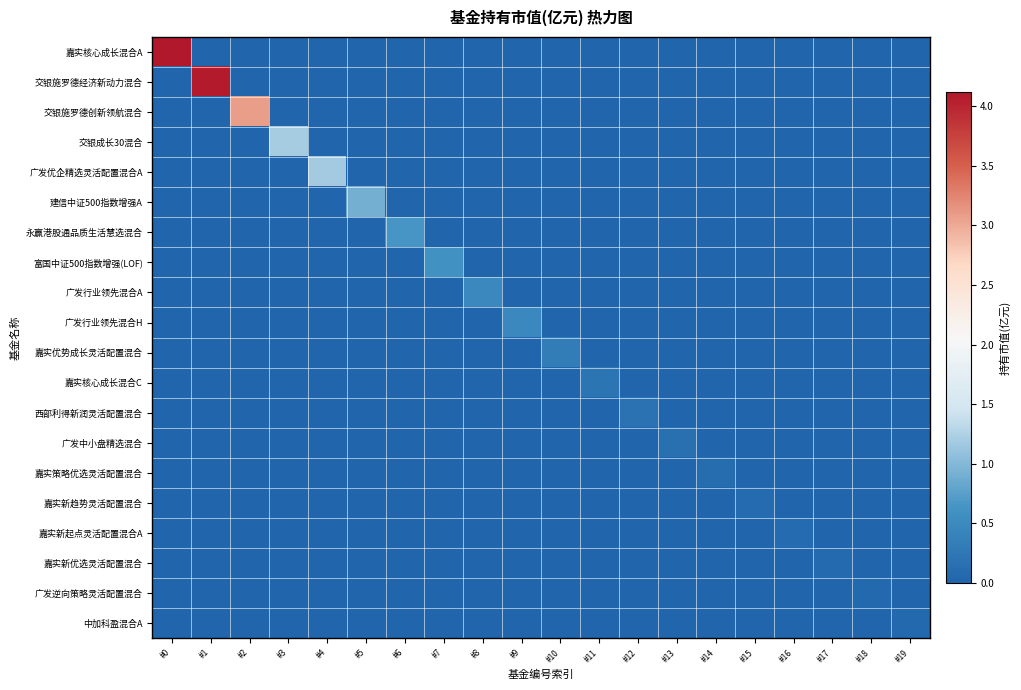

Reading left to right, list all the values displayed in this chart.

嘉实核心成长混合A: #0=4.1	#1=0.0	#2=0.0	#3=0.0	#4=0.0	#5=0.0	#6=0.0	#7=0.0	#8=0.0	#9=0.0	#10=0.0	#11=0.0	#12=0.0	#13=0.0	#14=0.0	#15=0.0	#16=0.0	#17=0.0	#18=0.0	#19=0.0
交银施罗德经济新动力混合: #0=0.0	#1=4.1	#2=0.0	#3=0.0	#4=0.0	#5=0.0	#6=0.0	#7=0.0	#8=0.0	#9=0.0	#10=0.0	#11=0.0	#12=0.0	#13=0.0	#14=0.0	#15=0.0	#16=0.0	#17=0.0	#18=0.0	#19=0.0
交银施罗德创新领航混合: #0=0.0	#1=0.0	#2=3.1	#3=0.0	#4=0.0	#5=0.0	#6=0.0	#7=0.0	#8=0.0	#9=0.0	#10=0.0	#11=0.0	#12=0.0	#13=0.0	#14=0.0	#15=0.0	#16=0.0	#17=0.0	#18=0.0	#19=0.0
交银成长30混合: #0=0.0	#1=0.0	#2=0.0	#3=1.2	#4=0.0	#5=0.0	#6=0.0	#7=0.0	#8=0.0	#9=0.0	#10=0.0	#11=0.0	#12=0.0	#13=0.0	#14=0.0	#15=0.0	#16=0.0	#17=0.0	#18=0.0	#19=0.0
广发优企精选灵活配置混合A: #0=0.0	#1=0.0	#2=0.0	#3=0.0	#4=1.2	#5=0.0	#6=0.0	#7=0.0	#8=0.0	#9=0.0	#10=0.0	#11=0.0	#12=0.0	#13=0.0	#14=0.0	#15=0.0	#16=0.0	#17=0.0	#18=0.0	#19=0.0
建信中证500指数增强A: #0=0.0	#1=0.0	#2=0.0	#3=0.0	#4=0.0	#5=0.9	#6=0.0	#7=0.0	#8=0.0	#9=0.0	#10=0.0	#11=0.0	#12=0.0	#13=0.0	#14=0.0	#15=0.0	#16=0.0	#17=0.0	#18=0.0	#19=0.0
永赢港股通品质生活慧选混合: #0=0.0	#1=0.0	#2=0.0	#3=0.0	#4=0.0	#5=0.0	#6=0.7	#7=0.0	#8=0.0	#9=0.0	#10=0.0	#11=0.0	#12=0.0	#13=0.0	#14=0.0	#15=0.0	#16=0.0	#17=0.0	#18=0.0	#19=0.0
富国中证500指数增强(LOF): #0=0.0	#1=0.0	#2=0.0	#3=0.0	#4=0.0	#5=0.0	#6=0.0	#7=0.6	#8=0.0	#9=0.0	#10=0.0	#11=0.0	#12=0.0	#13=0.0	#14=0.0	#15=0.0	#16=0.0	#17=0.0	#18=0.0	#19=0.0
广发行业领先混合A: #0=0.0	#1=0.0	#2=0.0	#3=0.0	#4=0.0	#5=0.0	#6=0.0	#7=0.0	#8=0.5	#9=0.0	#10=0.0	#11=0.0	#12=0.0	#13=0.0	#14=0.0	#15=0.0	#16=0.0	#17=0.0	#18=0.0	#19=0.0
广发行业领先混合H: #0=0.0	#1=0.0	#2=0.0	#3=0.0	#4=0.0	#5=0.0	#6=0.0	#7=0.0	#8=0.0	#9=0.5	#10=0.0	#11=0.0	#12=0.0	#13=0.0	#14=0.0	#15=0.0	#16=0.0	#17=0.0	#18=0.0	#19=0.0
嘉实优势成长灵活配置混合: #0=0.0	#1=0.0	#2=0.0	#3=0.0	#4=0.0	#5=0.0	#6=0.0	#7=0.0	#8=0.0	#9=0.0	#10=0.3	#11=0.0	#12=0.0	#13=0.0	#14=0.0	#15=0.0	#16=0.0	#17=0.0	#18=0.0	#19=0.0
嘉实核心成长混合C: #0=0.0	#1=0.0	#2=0.0	#3=0.0	#4=0.0	#5=0.0	#6=0.0	#7=0.0	#8=0.0	#9=0.0	#10=0.0	#11=0.2	#12=0.0	#13=0.0	#14=0.0	#15=0.0	#16=0.0	#17=0.0	#18=0.0	#19=0.0
西部利得新润灵活配置混合: #0=0.0	#1=0.0	#2=0.0	#3=0.0	#4=0.0	#5=0.0	#6=0.0	#7=0.0	#8=0.0	#9=0.0	#10=0.0	#11=0.0	#12=0.2	#13=0.0	#14=0.0	#15=0.0	#16=0.0	#17=0.0	#18=0.0	#19=0.0
广发中小盘精选混合: #0=0.0	#1=0.0	#2=0.0	#3=0.0	#4=0.0	#5=0.0	#6=0.0	#7=0.0	#8=0.0	#9=0.0	#10=0.0	#11=0.0	#12=0.0	#13=0.2	#14=0.0	#15=0.0	#16=0.0	#17=0.0	#18=0.0	#19=0.0
嘉实策略优选灵活配置混合: #0=0.0	#1=0.0	#2=0.0	#3=0.0	#4=0.0	#5=0.0	#6=0.0	#7=0.0	#8=0.0	#9=0.0	#10=0.0	#11=0.0	#12=0.0	#13=0.0	#14=0.1	#15=0.0	#16=0.0	#17=0.0	#18=0.0	#19=0.0
嘉实新趋势灵活配置混合: #0=0.0	#1=0.0	#2=0.0	#3=0.0	#4=0.0	#5=0.0	#6=0.0	#7=0.0	#8=0.0	#9=0.0	#10=0.0	#11=0.0	#12=0.0	#13=0.0	#14=0.0	#15=0.1	#16=0.0	#17=0.0	#18=0.0	#19=0.0
嘉实新起点灵活配置混合A: #0=0.0	#1=0.0	#2=0.0	#3=0.0	#4=0.0	#5=0.0	#6=0.0	#7=0.0	#8=0.0	#9=0.0	#10=0.0	#11=0.0	#12=0.0	#13=0.0	#14=0.0	#15=0.0	#16=0.1	#17=0.0	#18=0.0	#19=0.0
嘉实新优选灵活配置混合: #0=0.0	#1=0.0	#2=0.0	#3=0.0	#4=0.0	#5=0.0	#6=0.0	#7=0.0	#8=0.0	#9=0.0	#10=0.0	#11=0.0	#12=0.0	#13=0.0	#14=0.0	#15=0.0	#16=0.0	#17=0.1	#18=0.0	#19=0.0
广发逆向策略灵活配置混合: #0=0.0	#1=0.0	#2=0.0	#3=0.0	#4=0.0	#5=0.0	#6=0.0	#7=0.0	#8=0.0	#9=0.0	#10=0.0	#11=0.0	#12=0.0	#13=0.0	#14=0.0	#15=0.0	#16=0.0	#17=0.0	#18=0.1	#19=0.0
中加科盈混合A: #0=0.0	#1=0.0	#2=0.0	#3=0.0	#4=0.0	#5=0.0	#6=0.0	#7=0.0	#8=0.0	#9=0.0	#10=0.0	#11=0.0	#12=0.0	#13=0.0	#14=0.0	#15=0.0	#16=0.0	#17=0.0	#18=0.0	#19=0.0